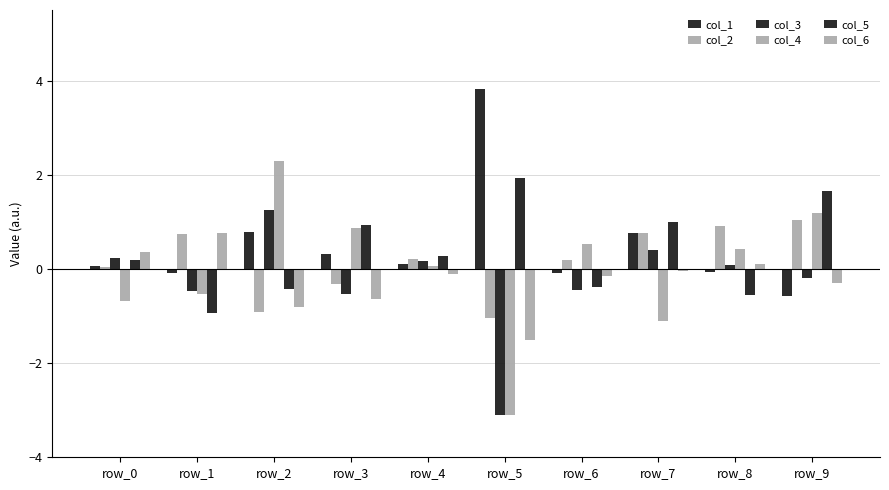

Which series has the widest spread of values?

col_4